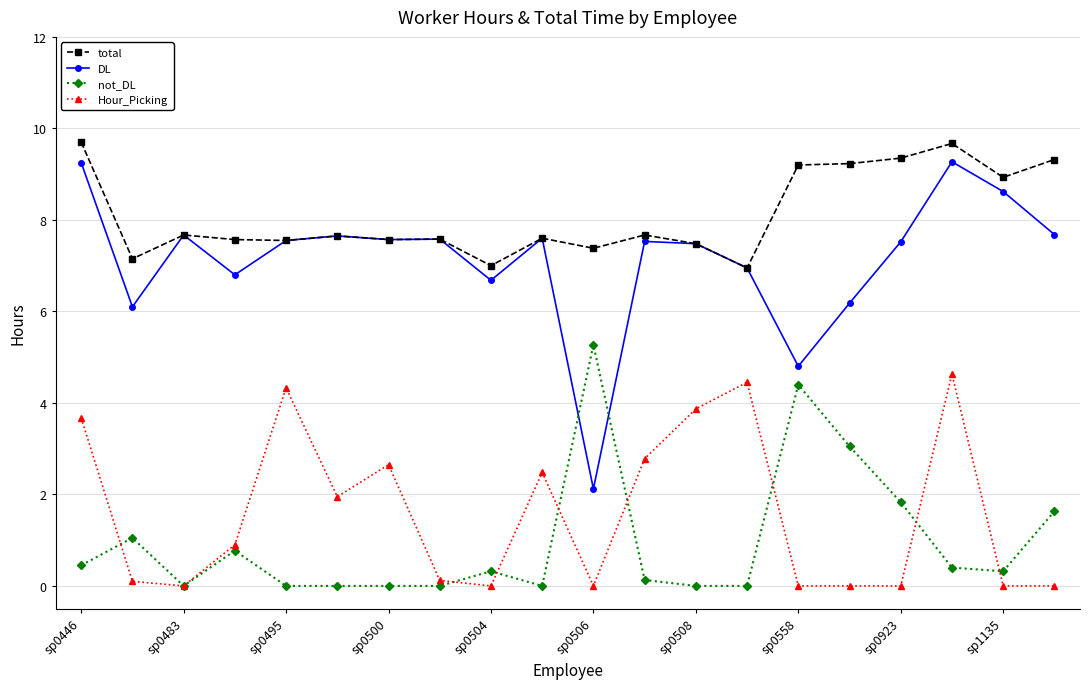

Which series ends up on top after the final intersection of not_DL and Hour_Picking?

not_DL